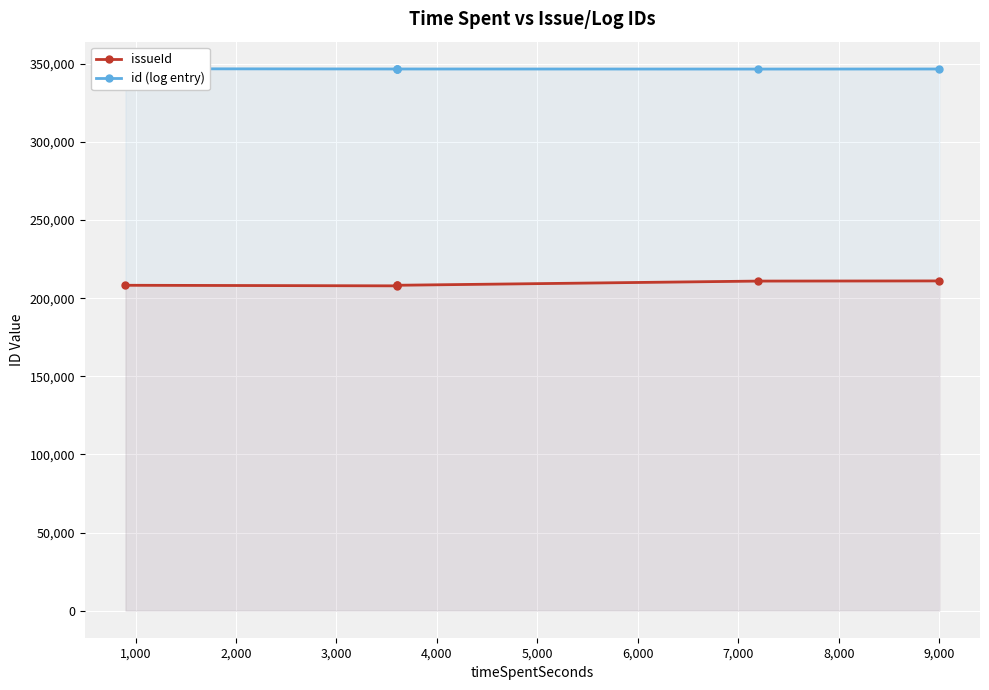

What is the sum of all id (log entry) values?

2080361